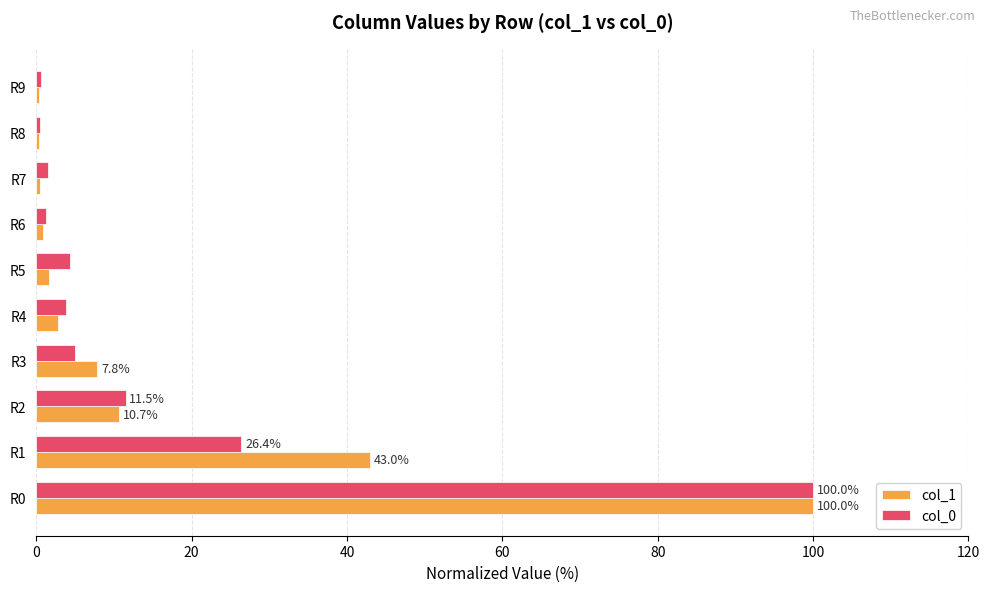

The value of col_1 at R0 is 140.5. True or false?

False